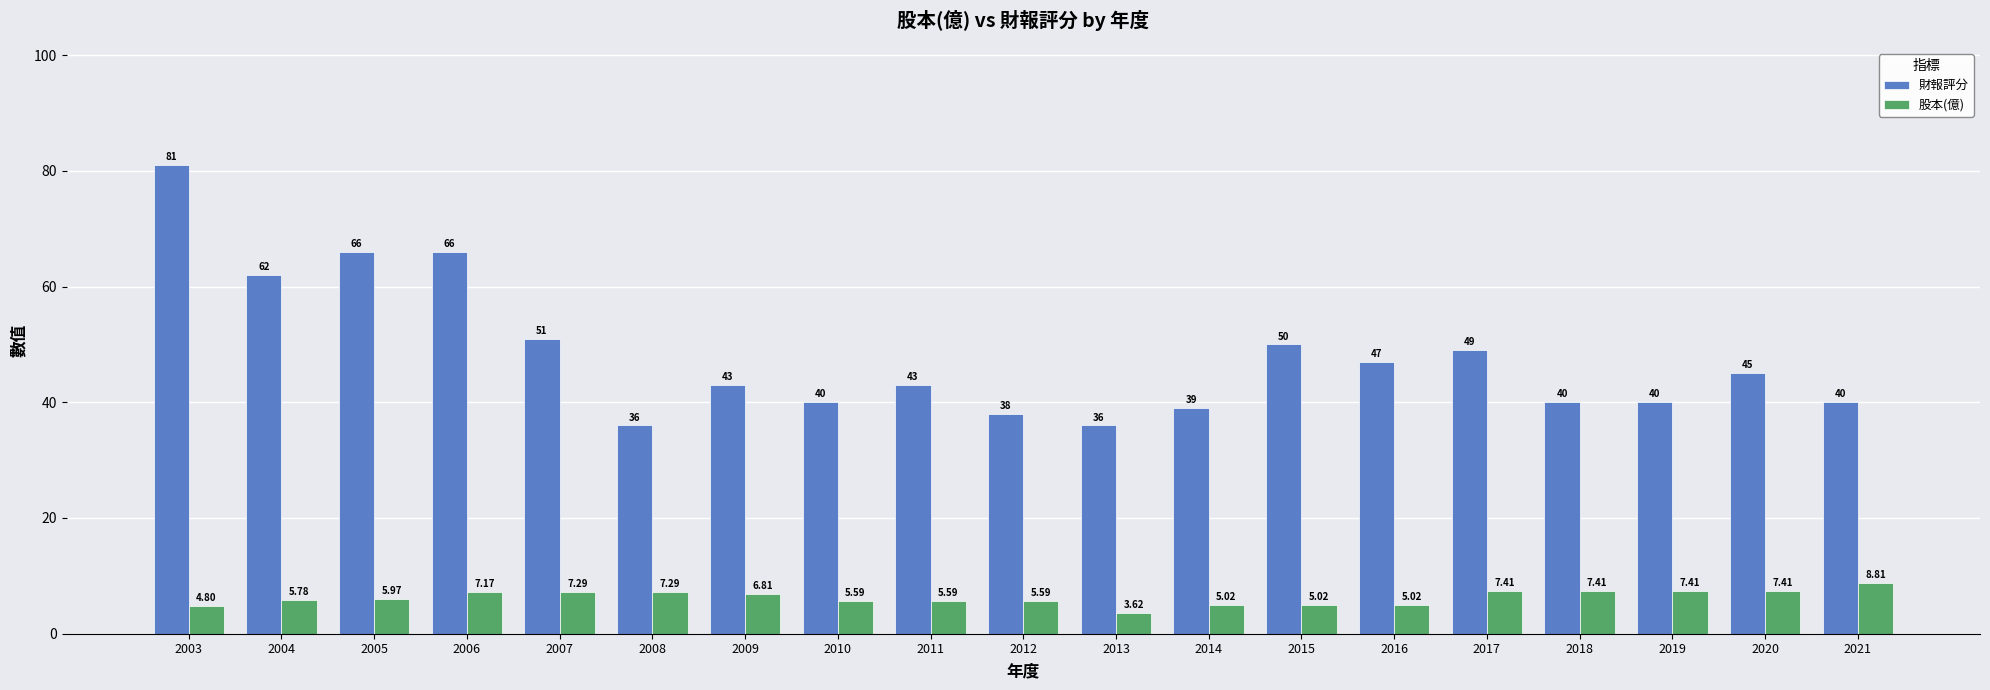

Does the chart contain stacked bars?

No